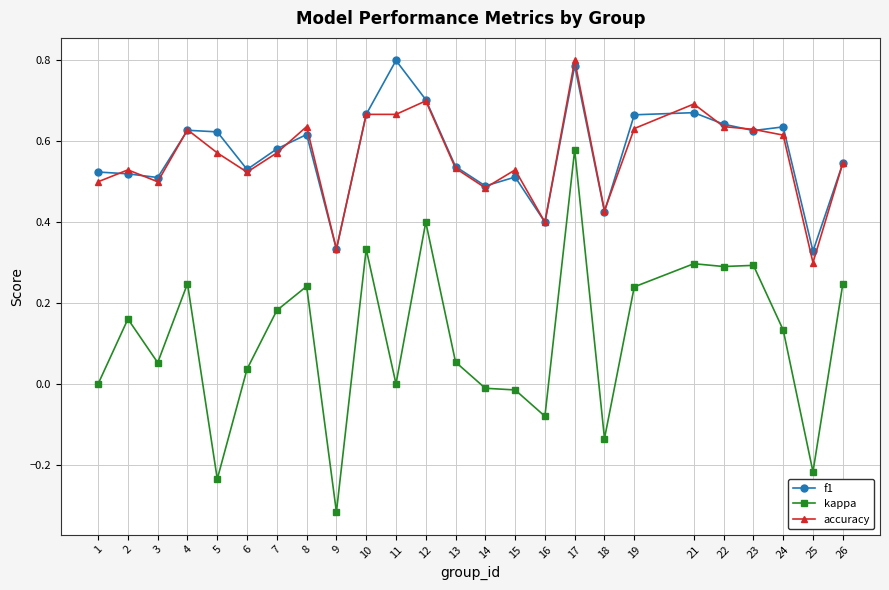

Which category has the lowest value in the kappa series?

9